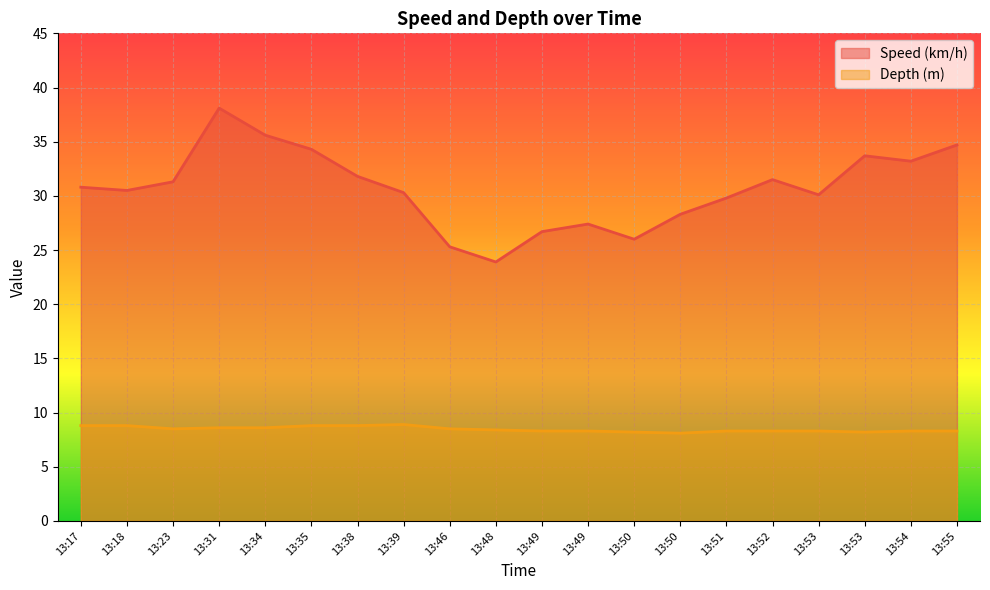

How many data points does each series have?

20